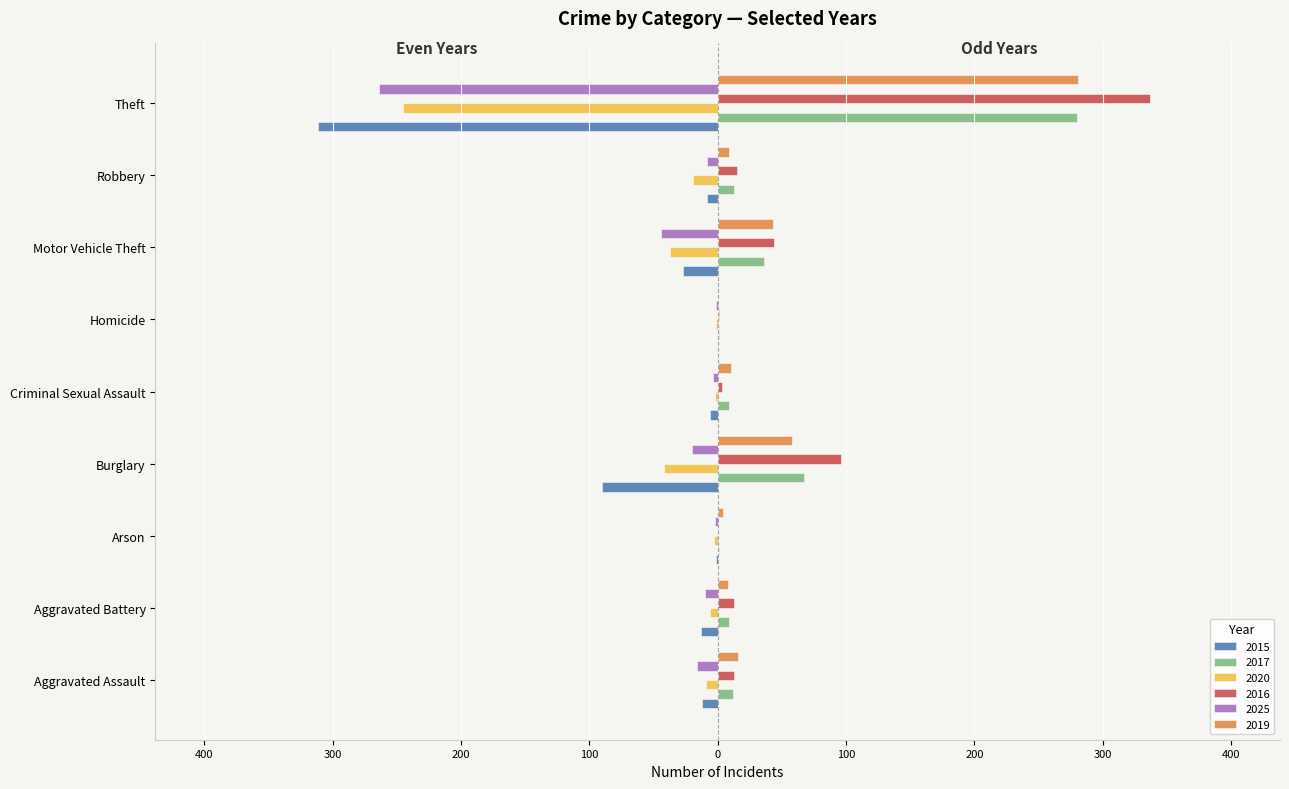

What are all the series names shown in the legend?

2015, 2017, 2020, 2016, 2025, 2019